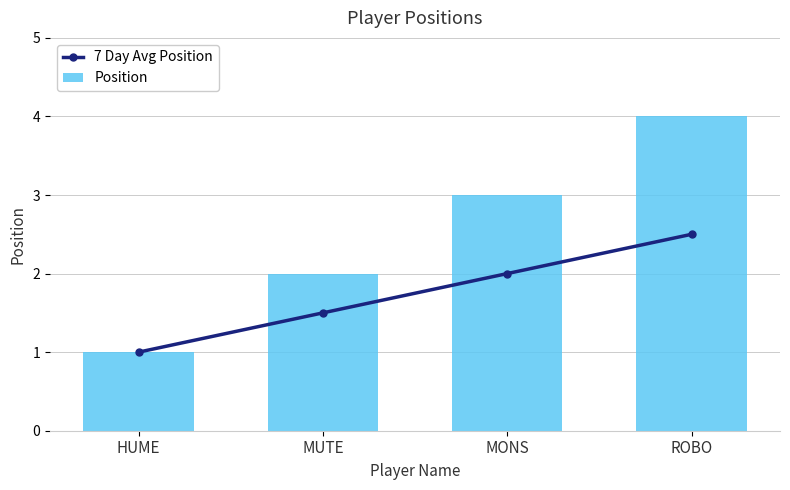

Which series has the largest total across all categories?

Position